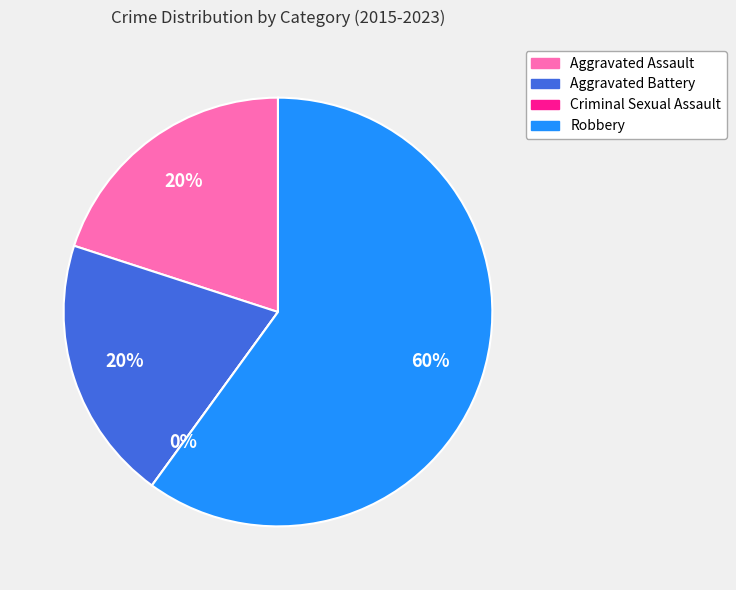

How many segments does this pie chart have?

4